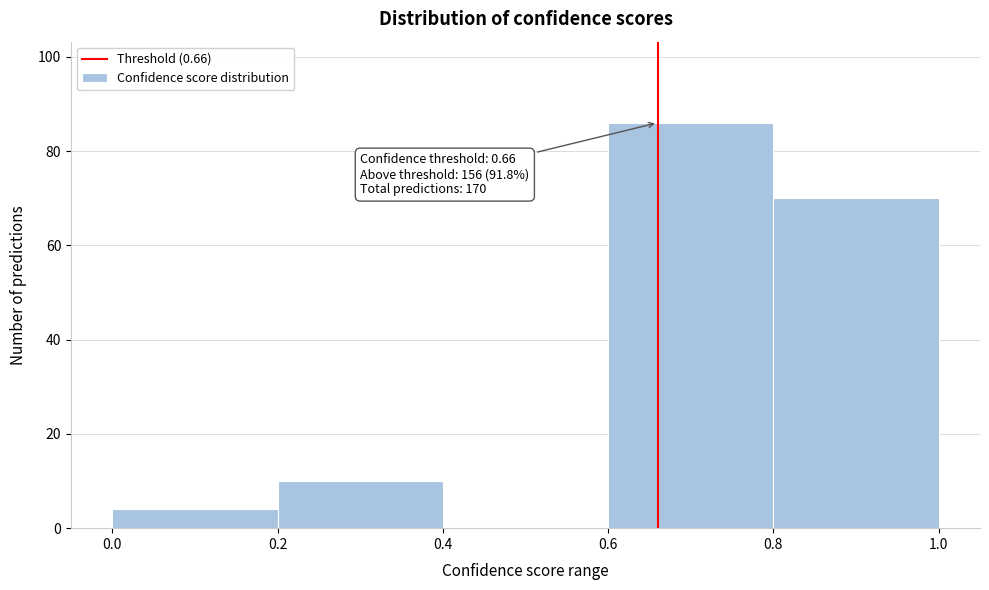

Over which range of the x-axis is the bar tallest?

0.6 to 0.8